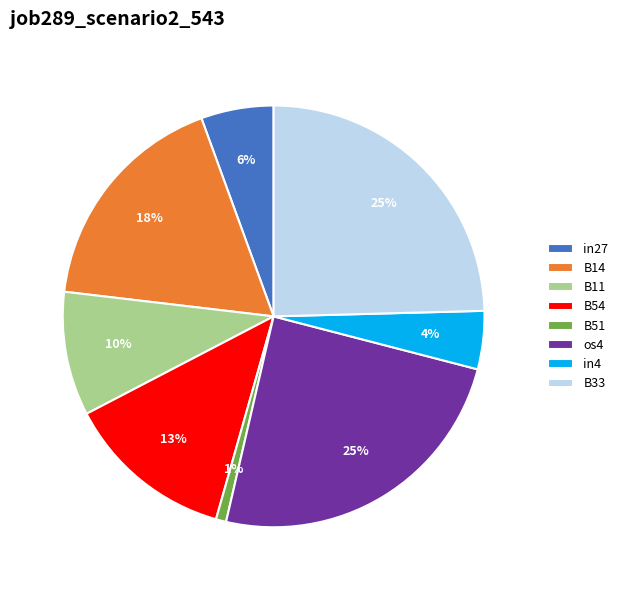

Combined, do B54 and in4 account for over 50%?

No